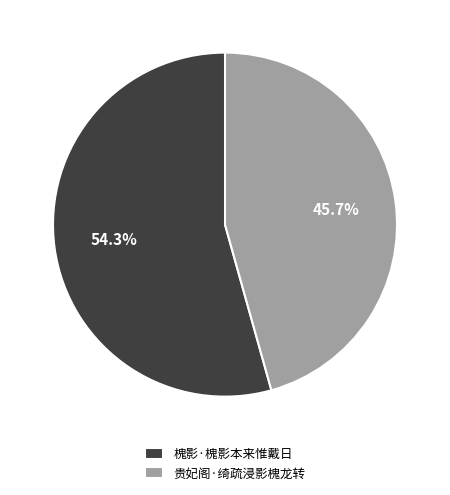

Which category has the smallest portion of the pie?

贵妃阁·绮疏浸影槐龙转